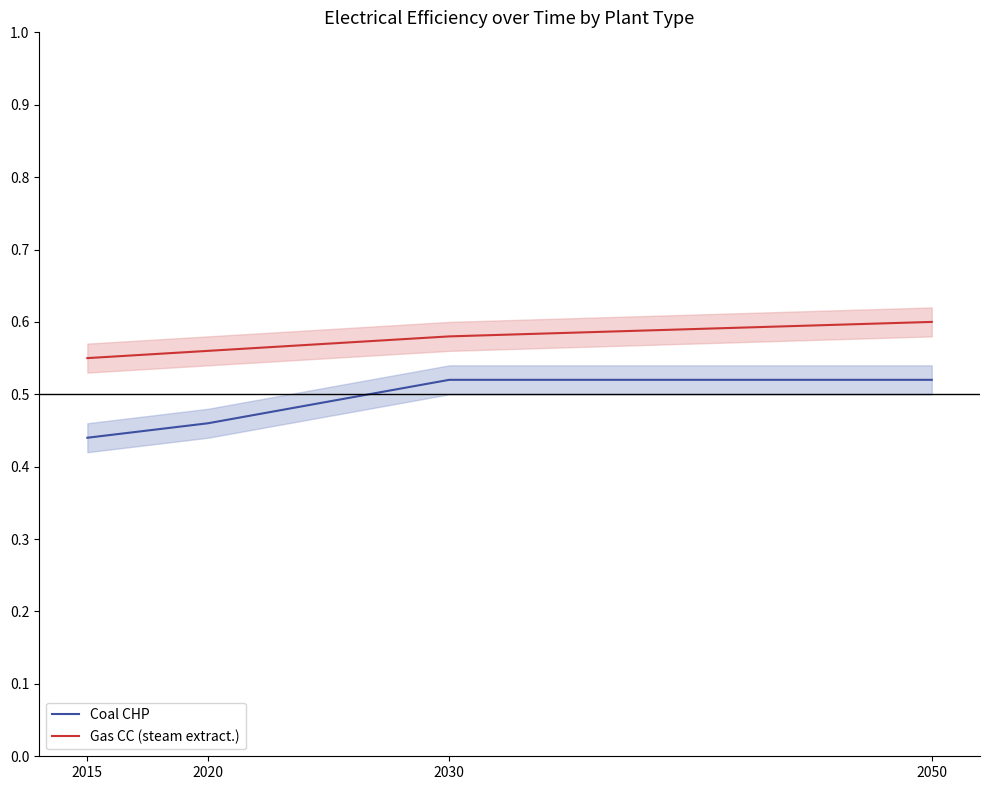

Rank the categories by Gas CC (steam extract.) value from lowest to highest.

2015, 2020, 2030, 2050